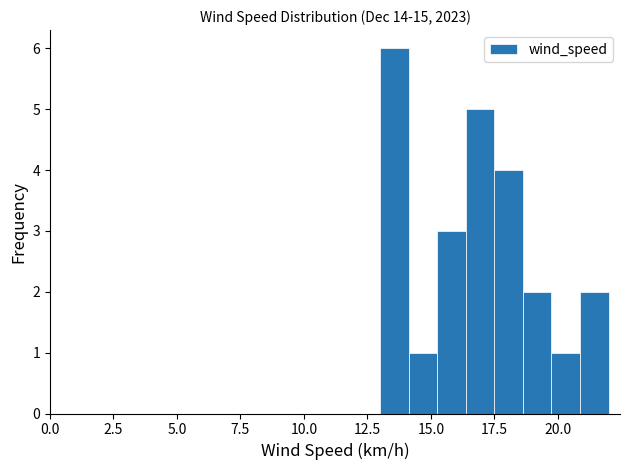

Around what value on the x-axis is the tallest bar? Give the approximate position of its centre, as read against the axis.

13.5